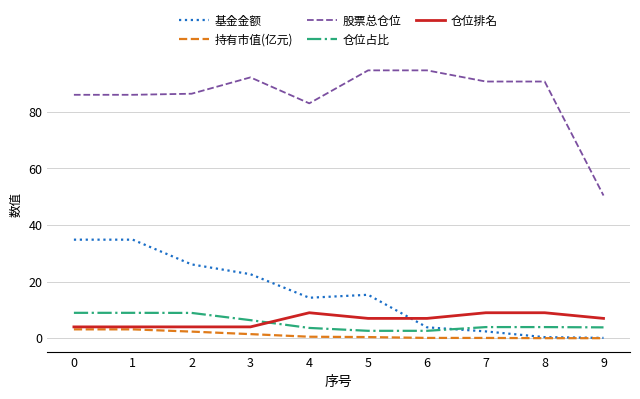

Which series has the largest range (max minus min)?

股票总仓位